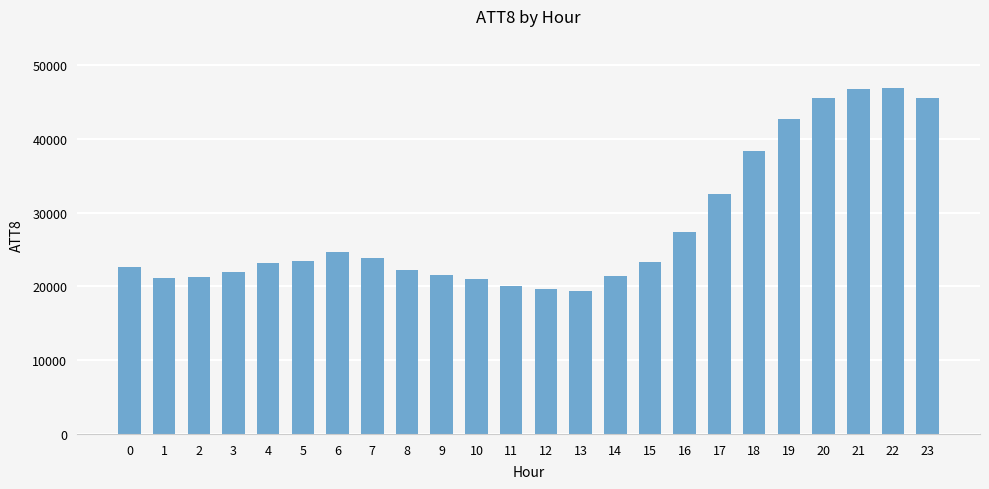

How many bars are there in total?

24